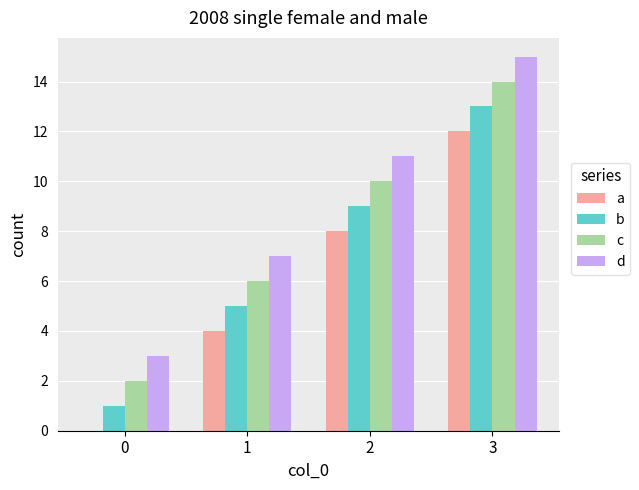

True or false: c has a value of 2 at 2.

False